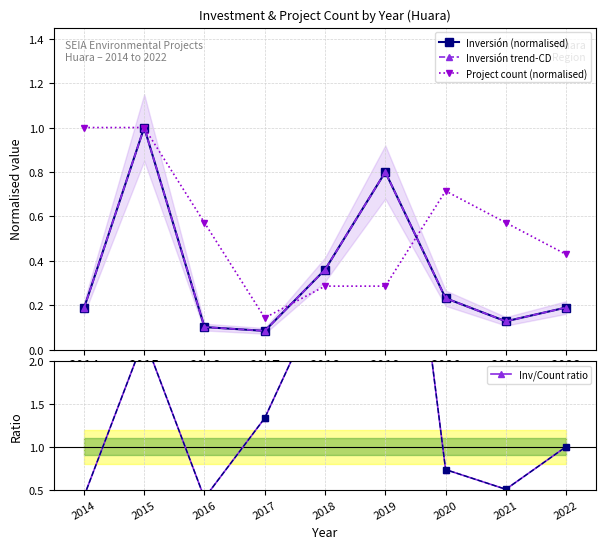

At which label does Inv/Count ratio first exceed 1?

2015